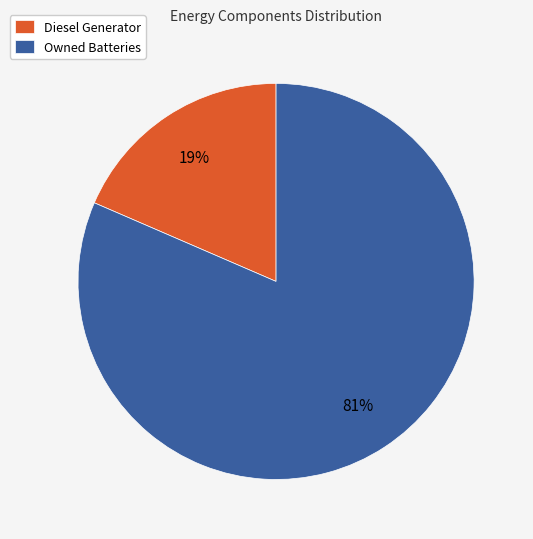

How many slices are in this pie chart?

2